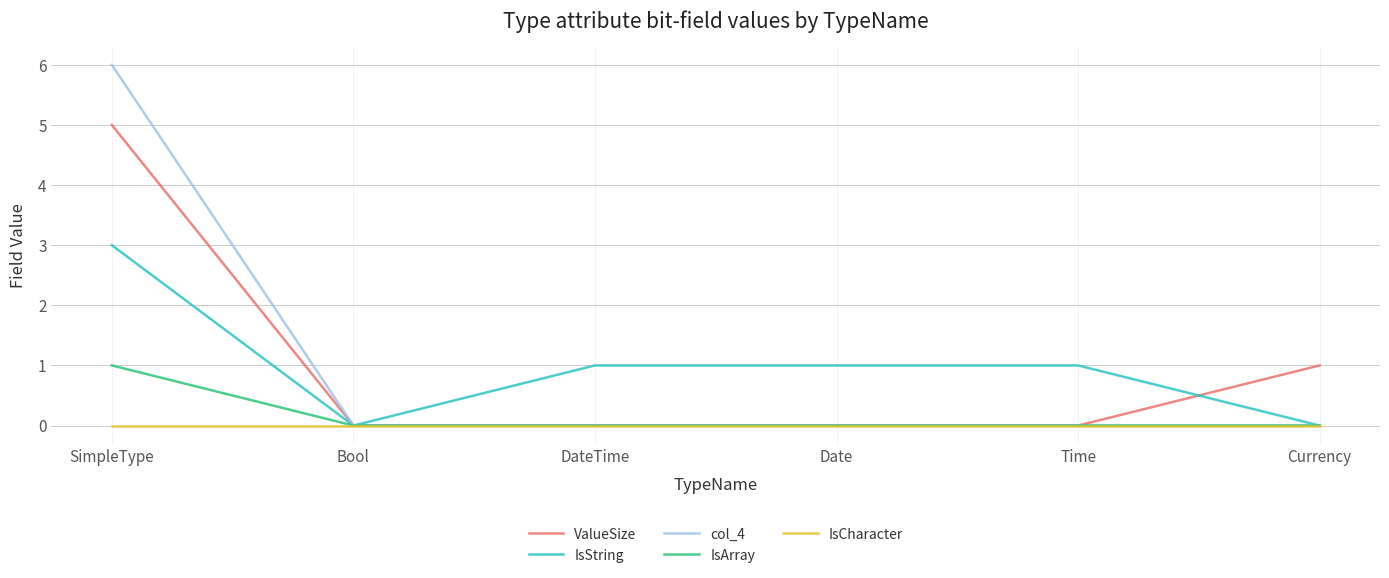

Reading left to right, what are all the values shown in this chart?

ValueSize: SimpleType=5	Bool=0	DateTime=0	Date=0	Time=0	Currency=1
IsString: SimpleType=3	Bool=0	DateTime=1	Date=1	Time=1	Currency=0
col_4: SimpleType=6	Bool=0	DateTime=0	Date=0	Time=0	Currency=0
IsArray: SimpleType=1	Bool=0	DateTime=0	Date=0	Time=0	Currency=0
IsCharacter: SimpleType=0	Bool=0	DateTime=0	Date=0	Time=0	Currency=0